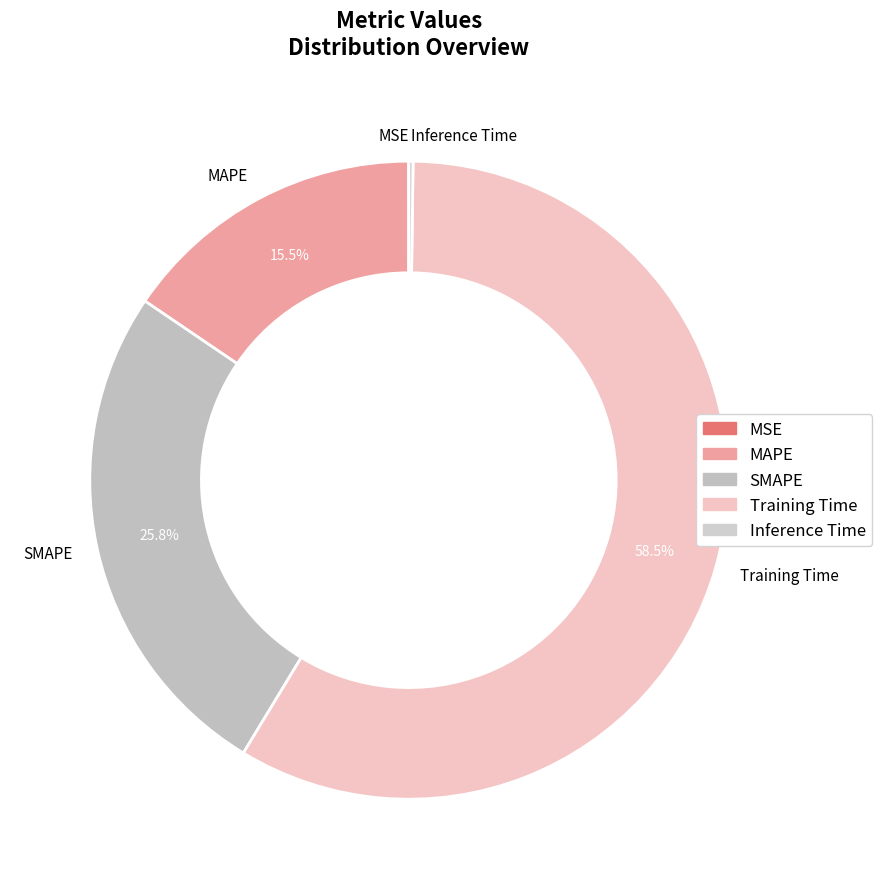

Does Training Time account for over 50% of the chart?

Yes